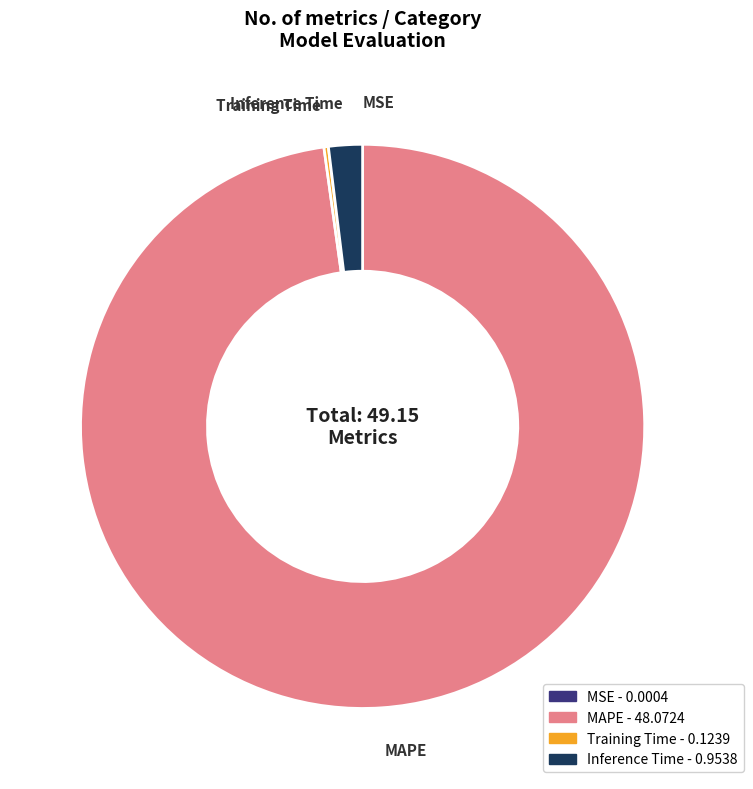

True or false: Inference Time - 0.9538 accounts for 10% of the total.

False